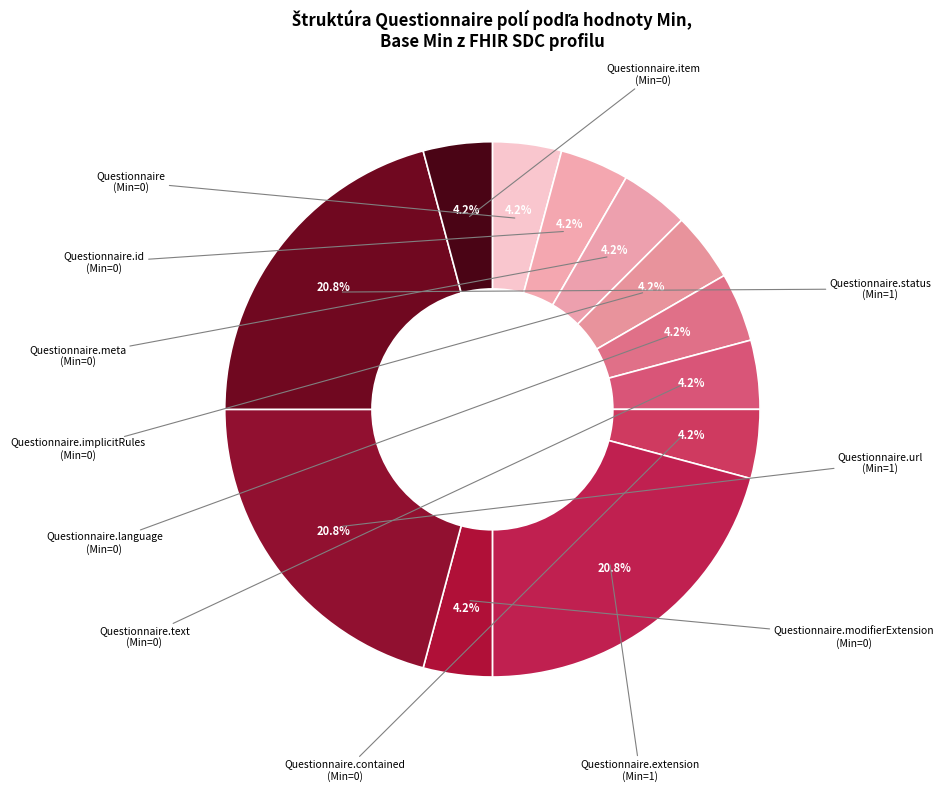

Count the number of slices in the pie.

12